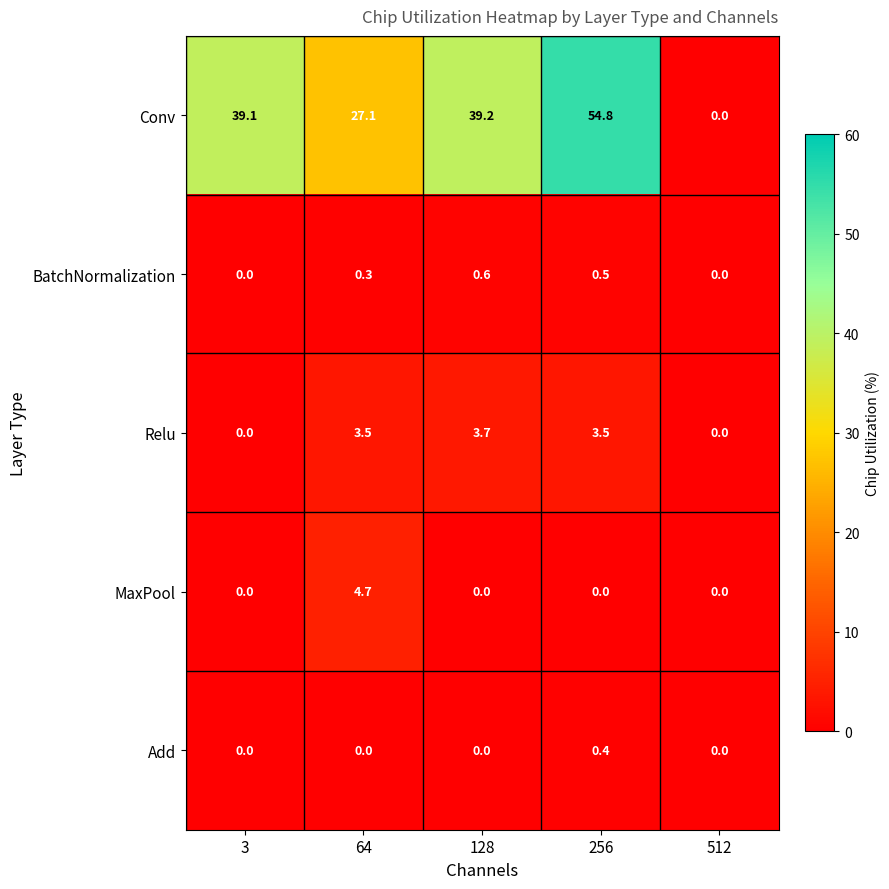

At which label does Conv reach its minimum?

512